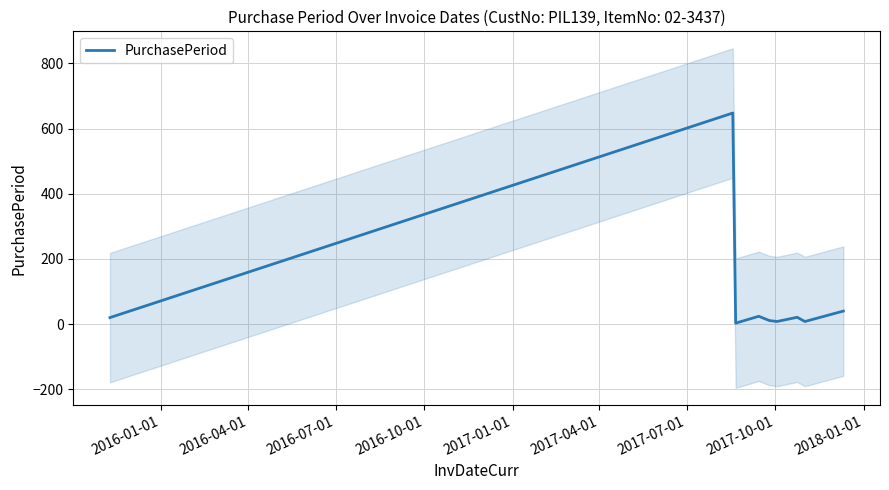

What is the maximum value for PurchasePeriod?

648